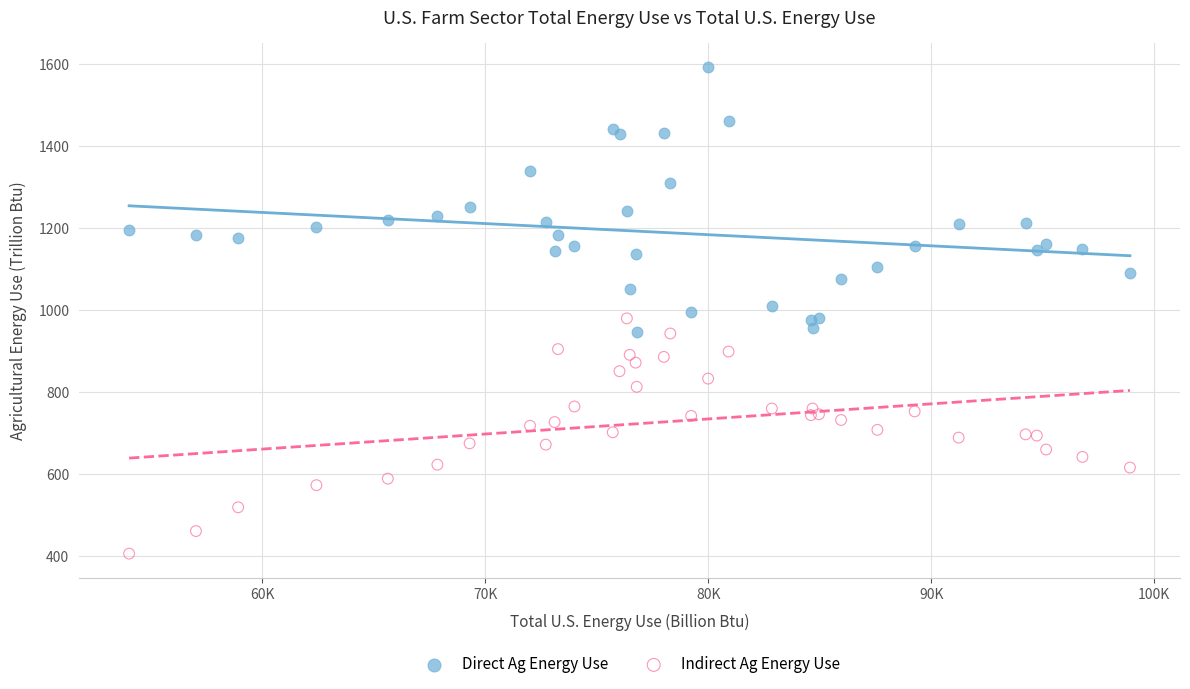

Which series has the widest spread of Y values?

Direct Ag Energy Use